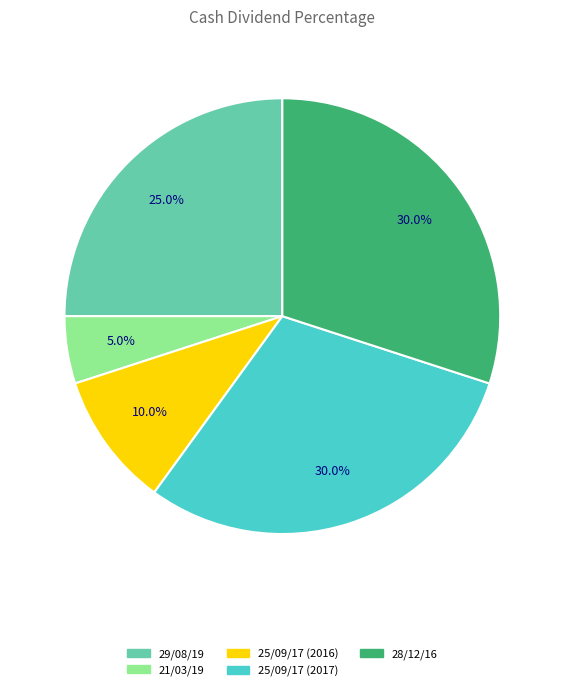

Is 25/09/17 (2017) the majority of the pie?

No